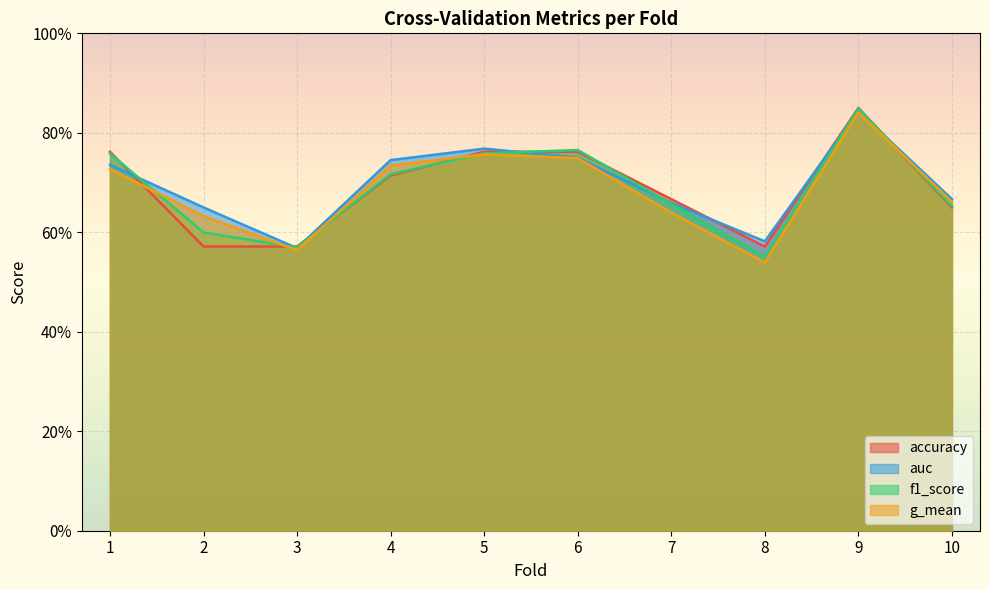

The value of g_mean at 5 is 0.4. True or false?

False